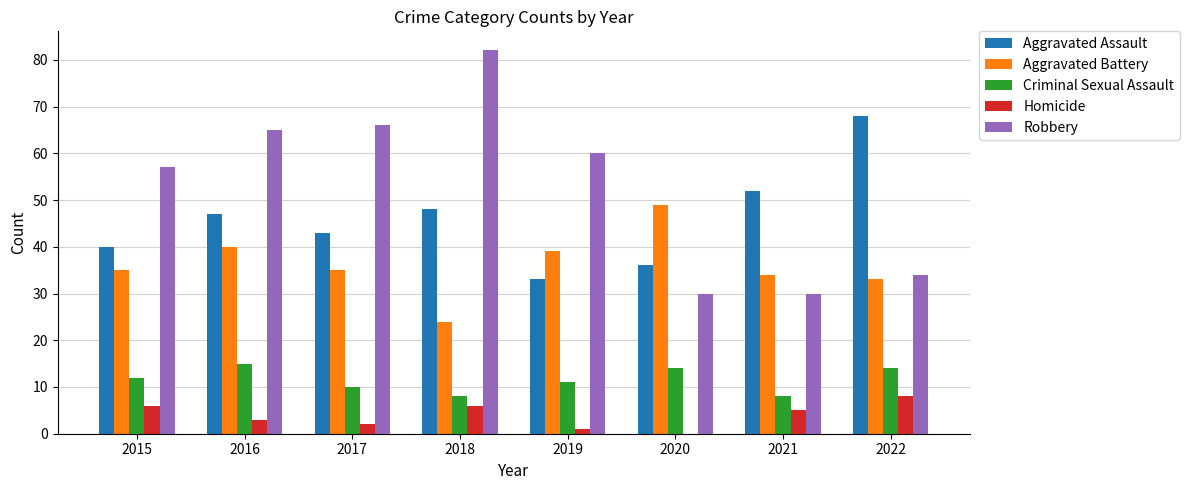

What is the total value across all series at 2022?

157